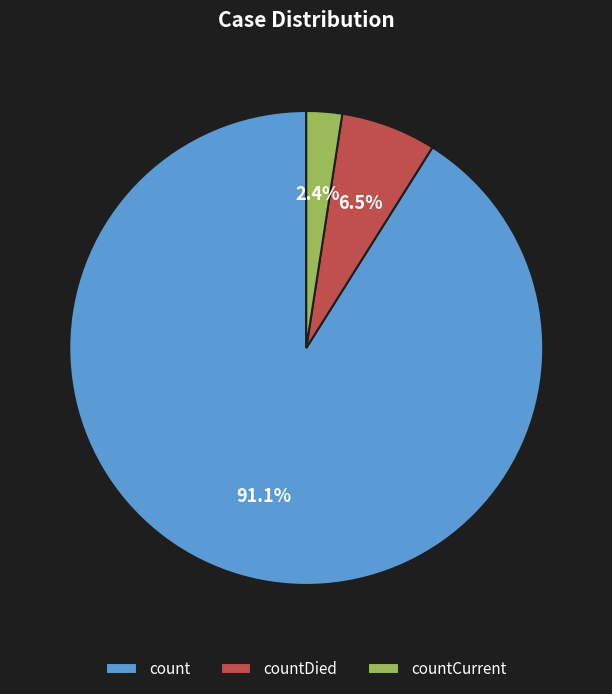

Is there a majority slice in this chart?

Yes